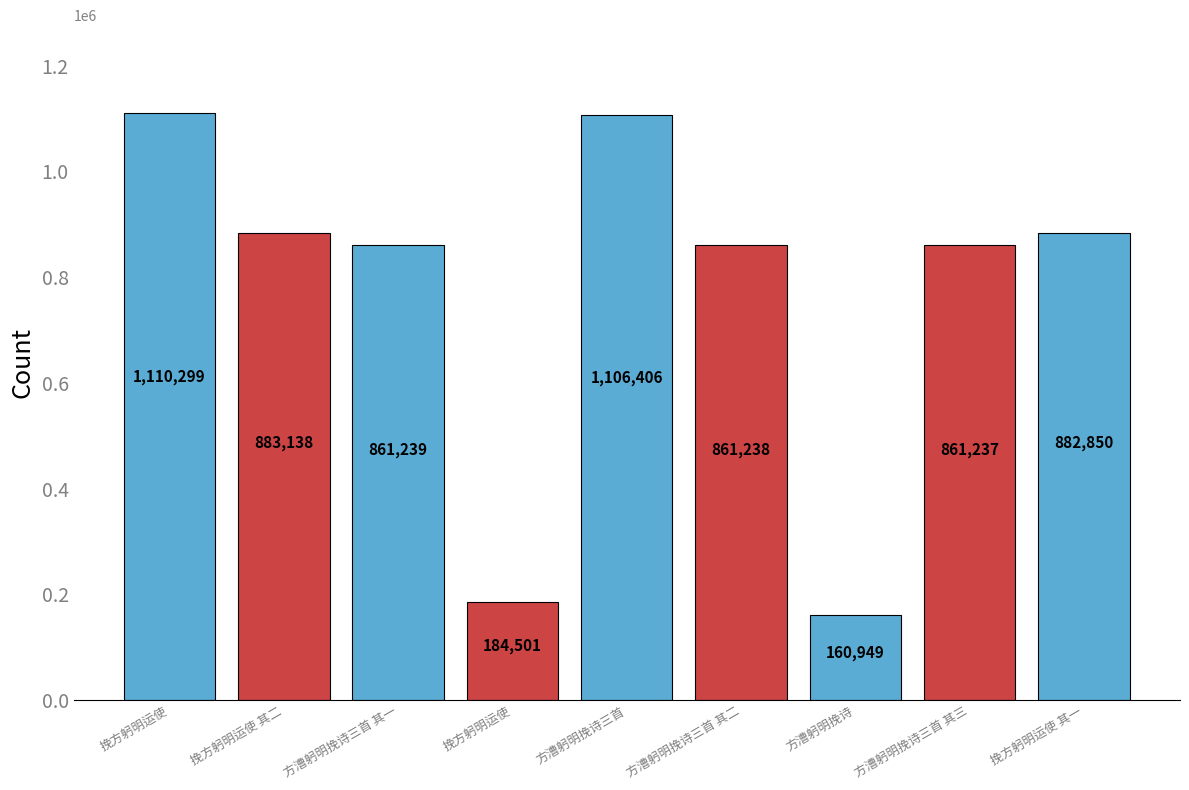

List the labels in order of value, largest first.

挽方躬明运使, 方漕躬明挽诗三首, 挽方躬明运使 其二, 挽方躬明运使 其一, 方漕躬明挽诗三首 其一, 方漕躬明挽诗三首 其二, 方漕躬明挽诗三首 其三, 挽方躬明运使, 方漕躬明挽诗